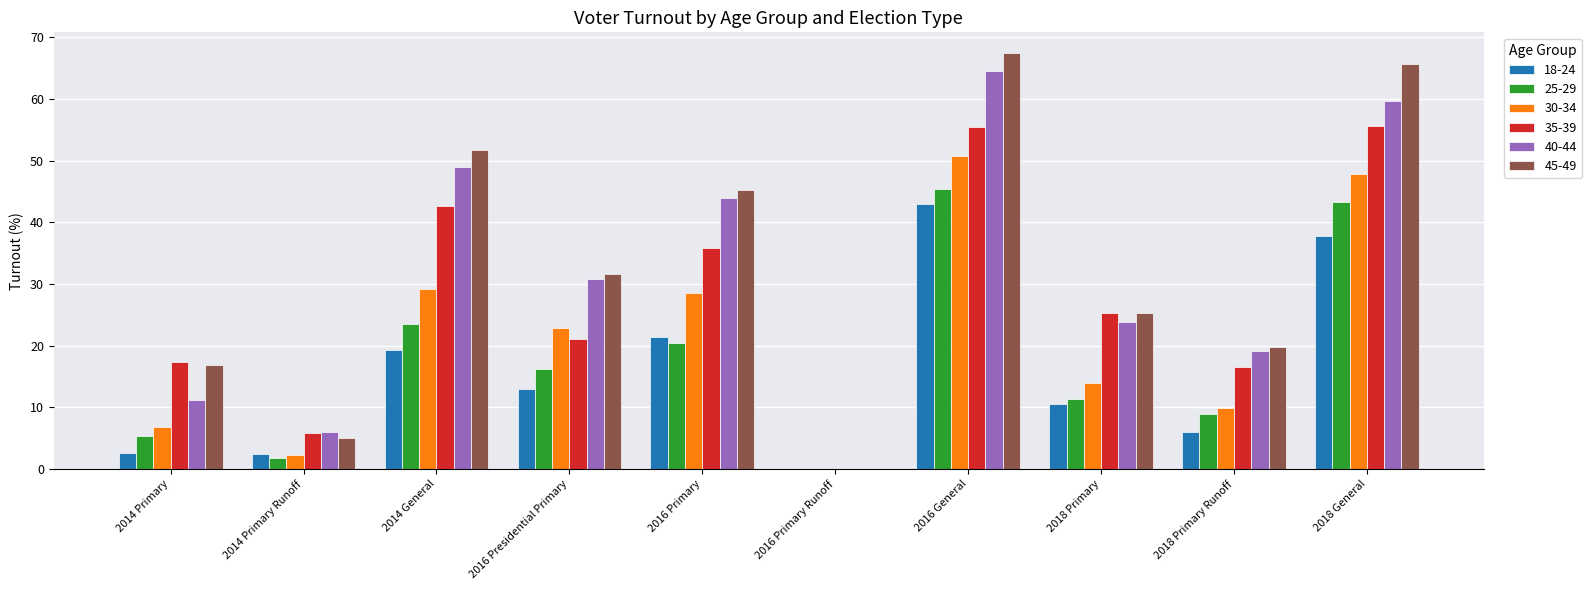

At which category is the sum across all series the highest?

2016 General